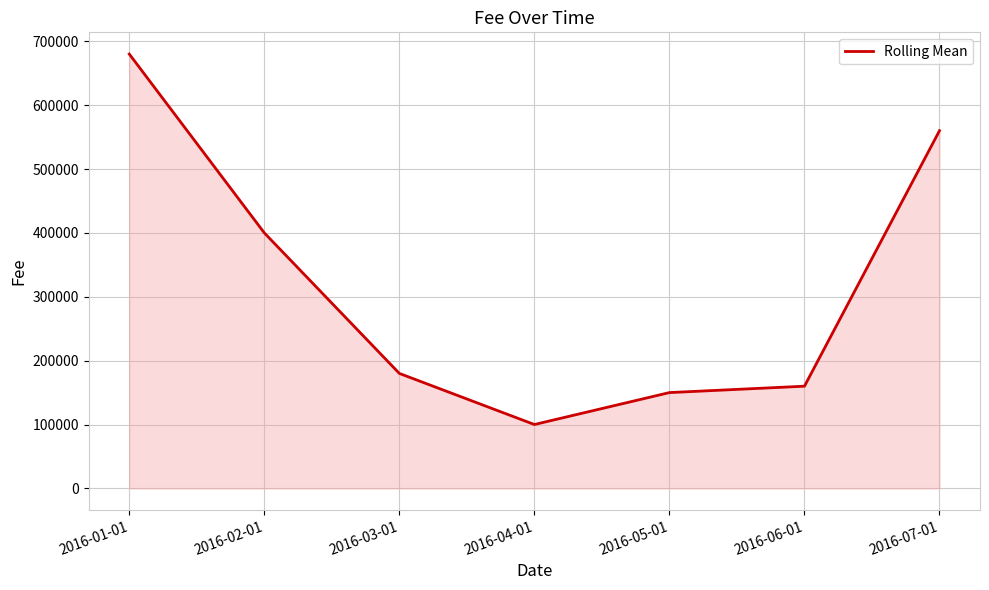

Does the chart have visible grid lines?

Yes